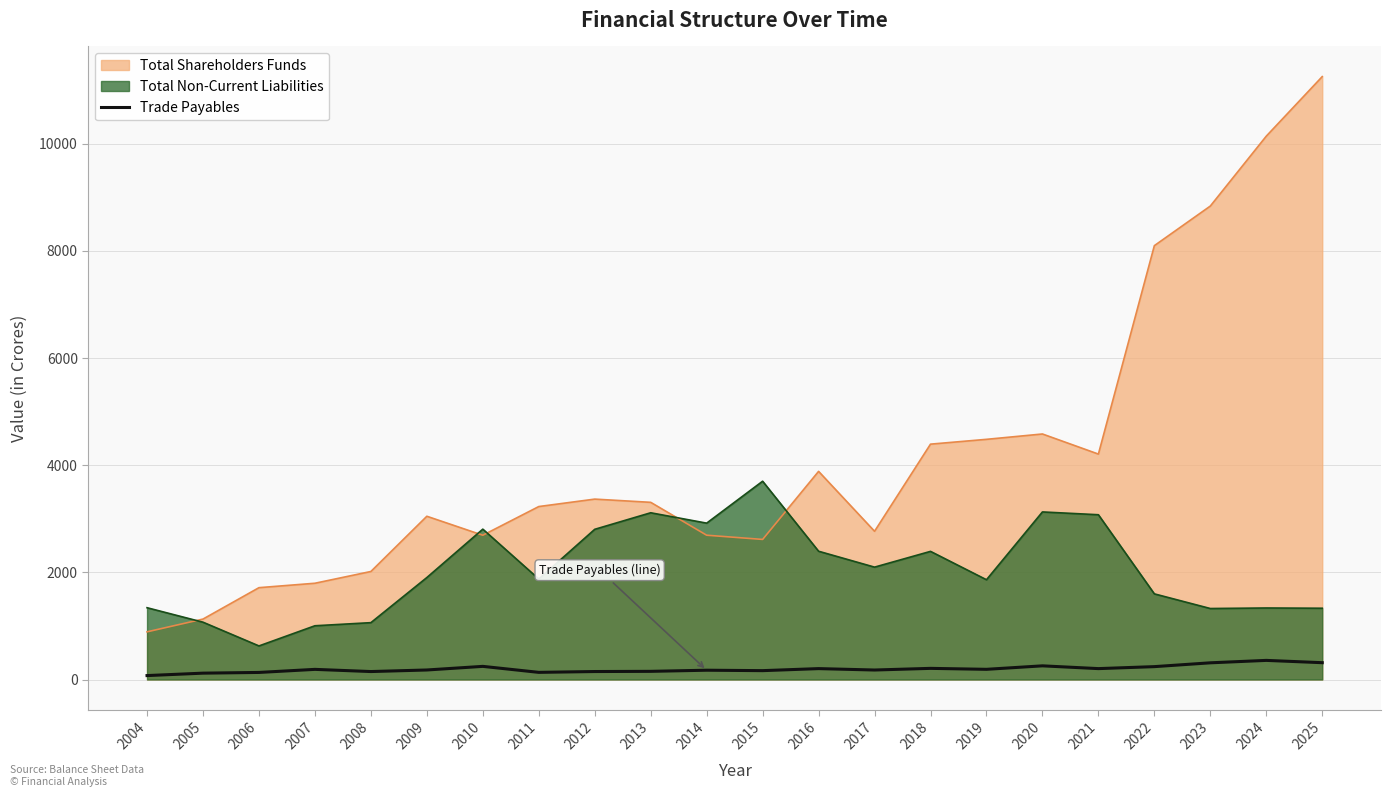

The chart shows a value of 314.0 at 2025. True or false?

True